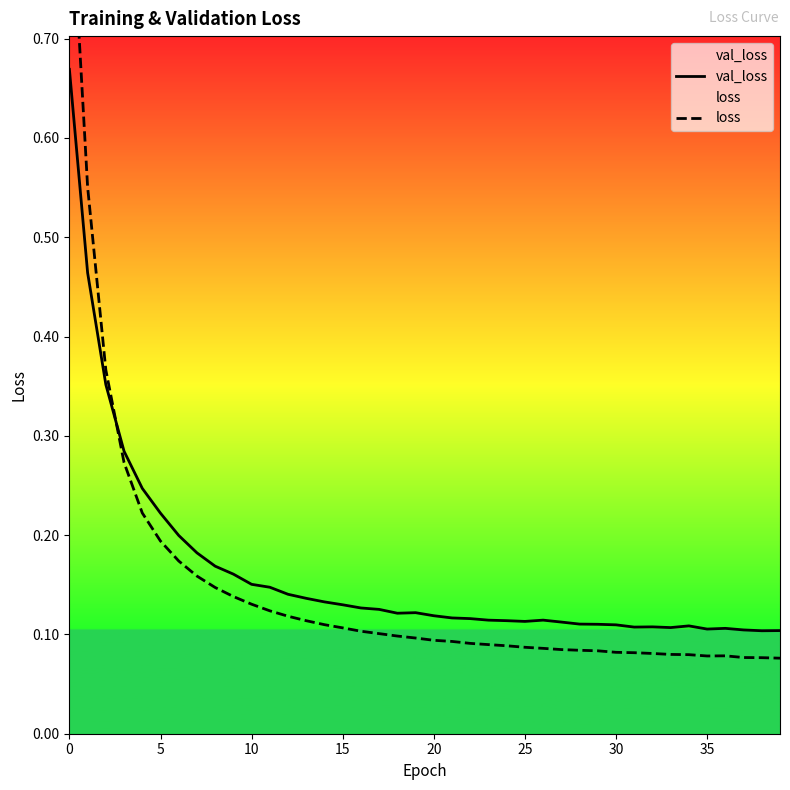

Is the value of val_loss at 35 greater than the value of loss at 26?

Yes